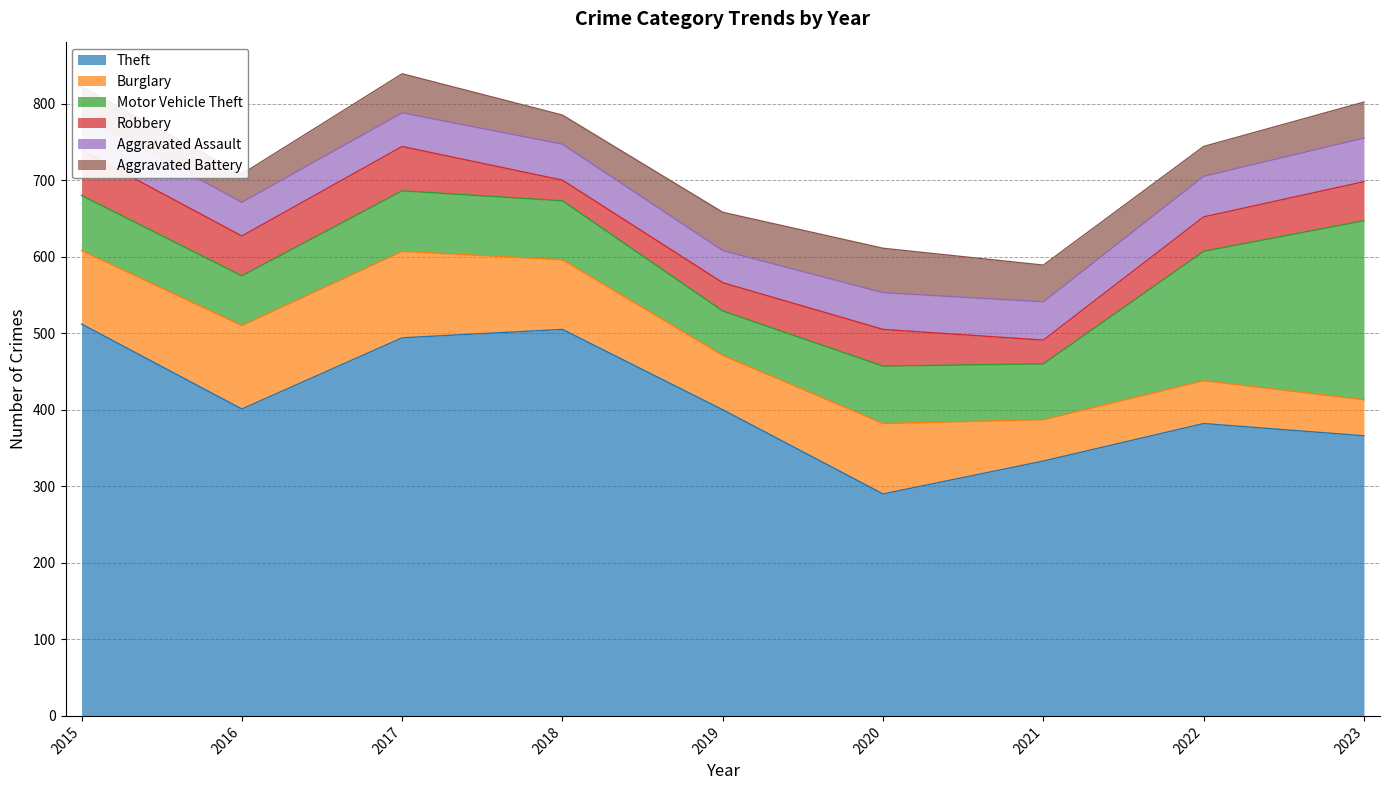

Between 2019 and 2023, which series saw the biggest shift?

Motor Vehicle Theft